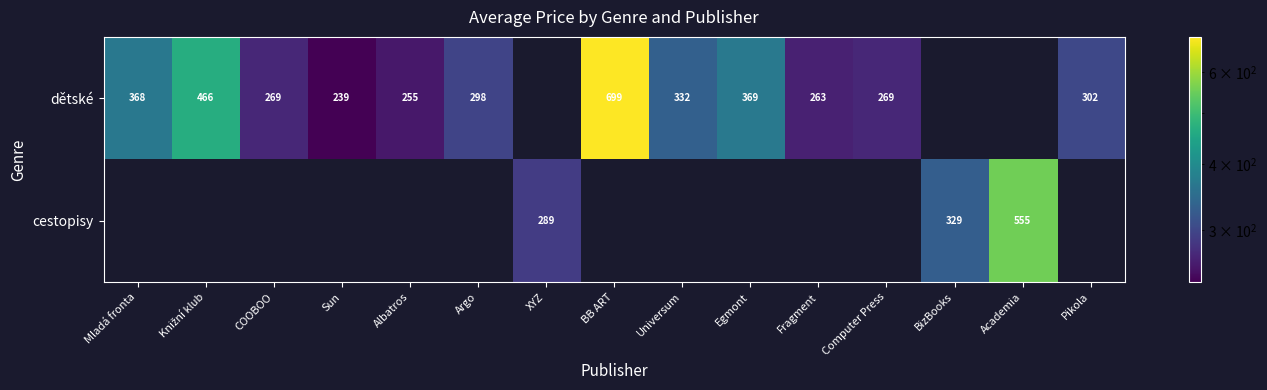

The cestopisy series shows 64 at XYZ. True or false?

False